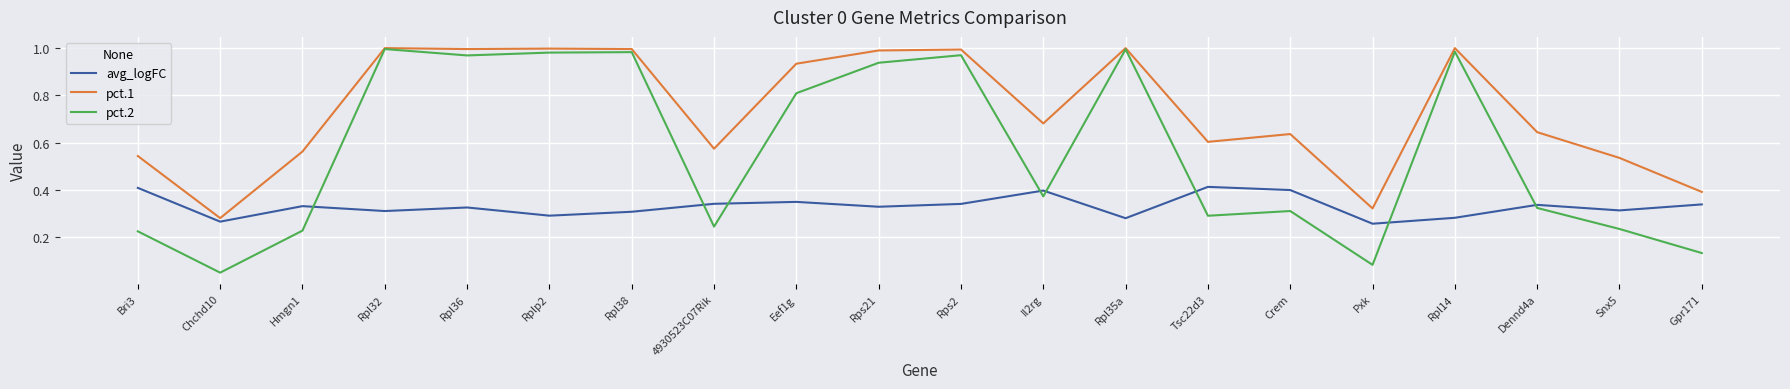

In pct.1, how many points are higher than both neighbors (excluding endpoints)?

6